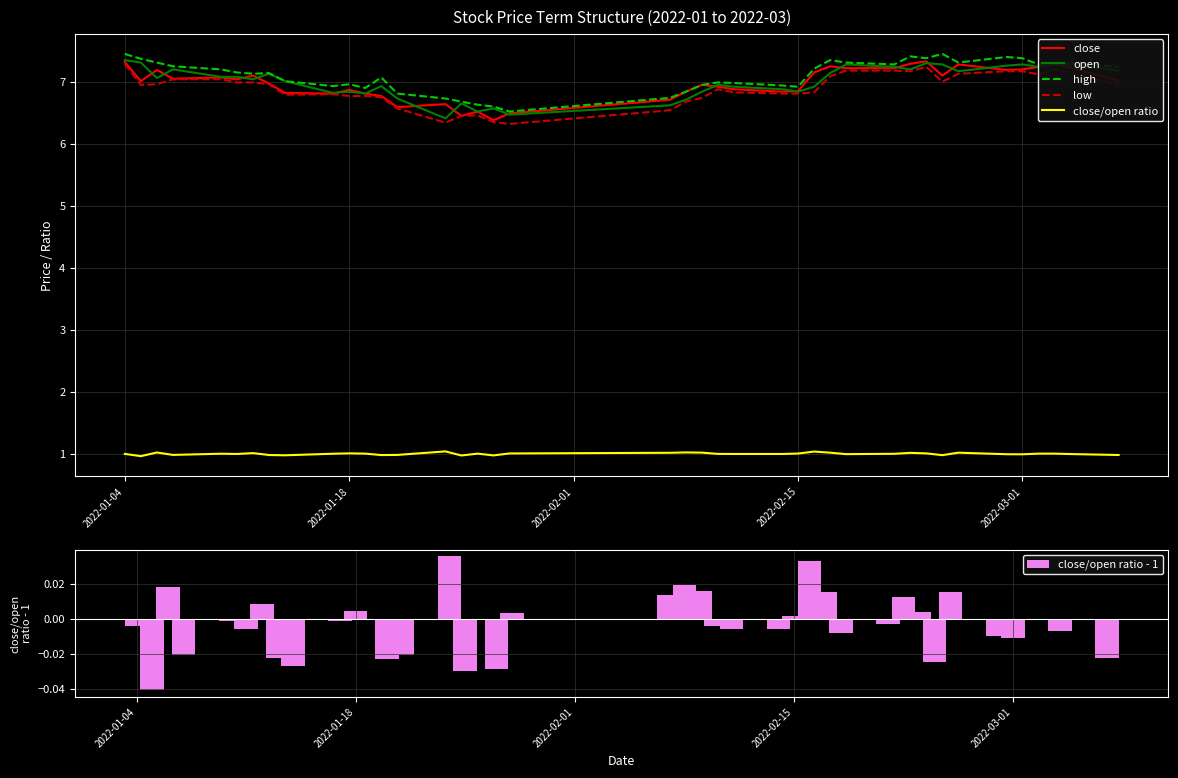

What is the lowest value of the open series?

6.4